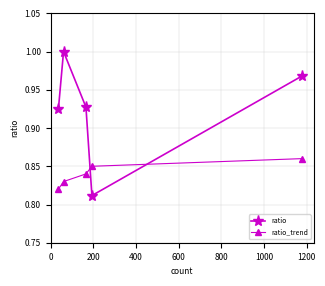

True or false: ratio has more than 1 points higher than both neighbors.

False